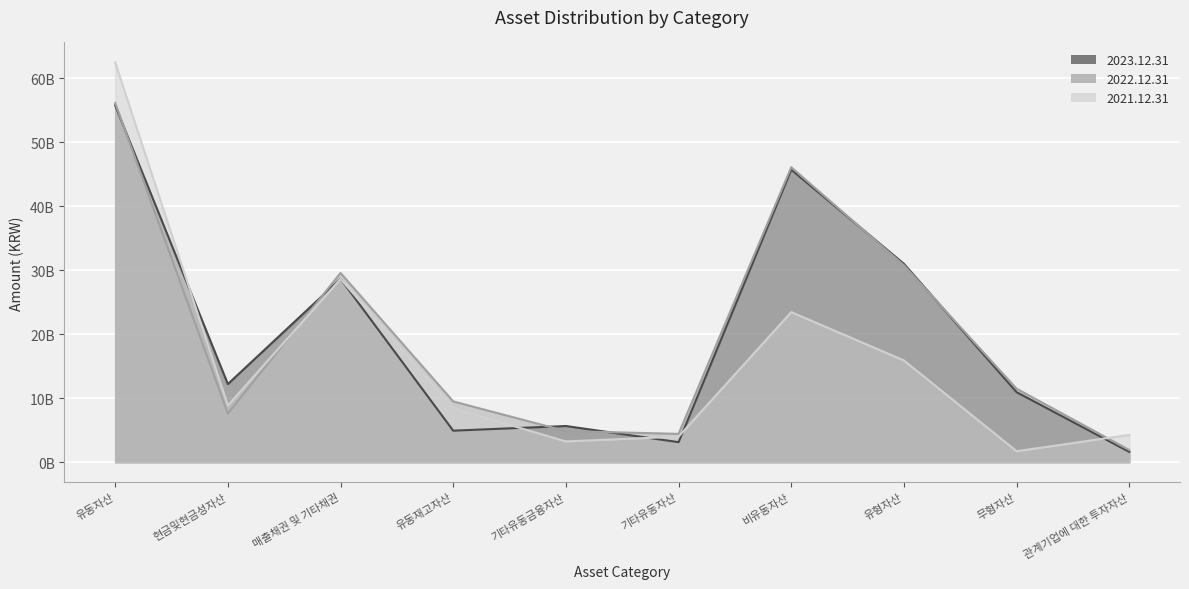

Read the 2021.12.31 value at 관계기업에 대한 투자자산.

4267335973